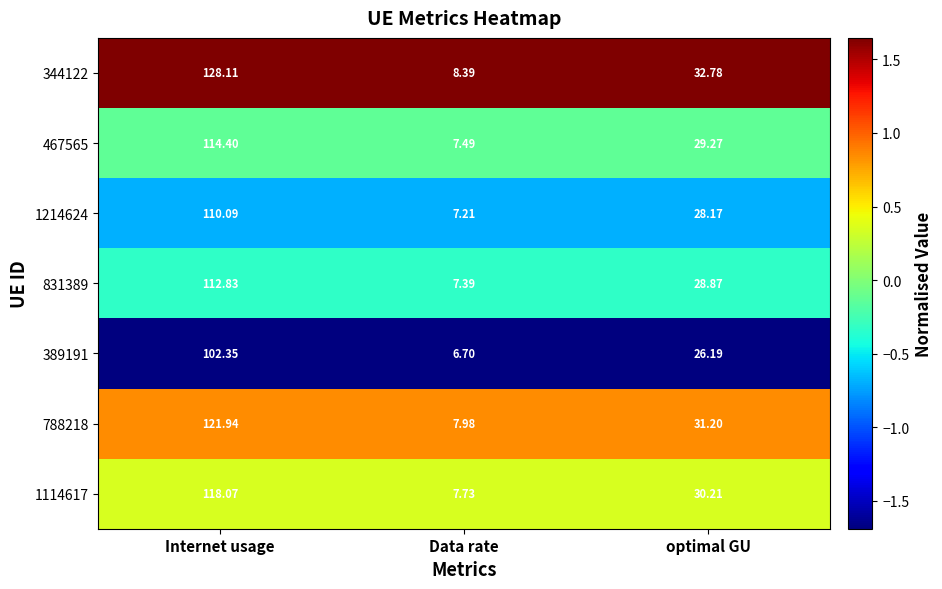

At which category does the chart reach its minimum across all series?

Data rate